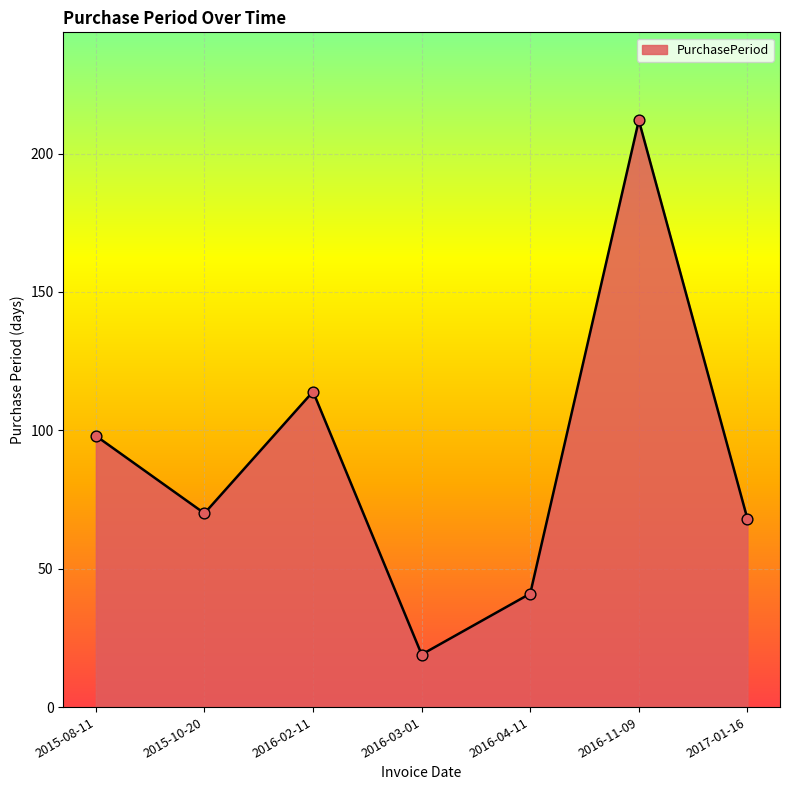

Which has a higher value, 2015-10-20 or 2015-08-11?

2015-08-11